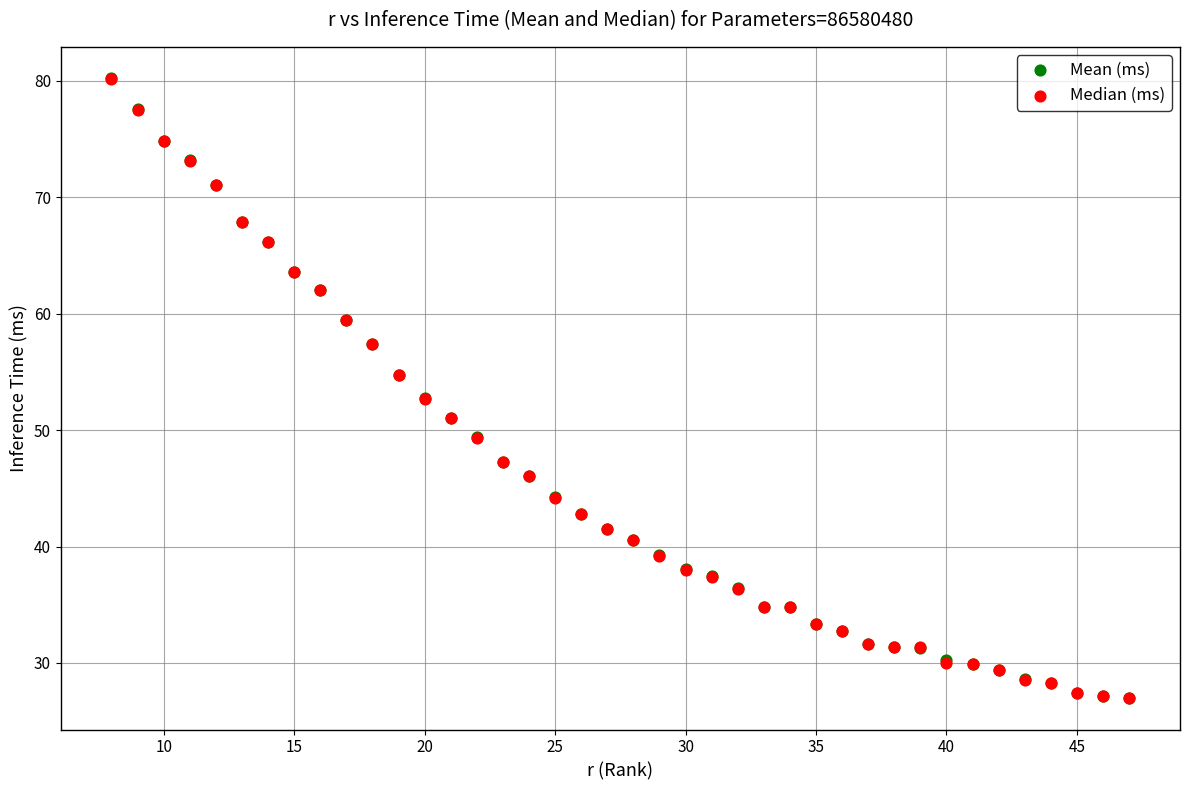

What are all the series names shown in the legend?

Mean (ms), Median (ms)